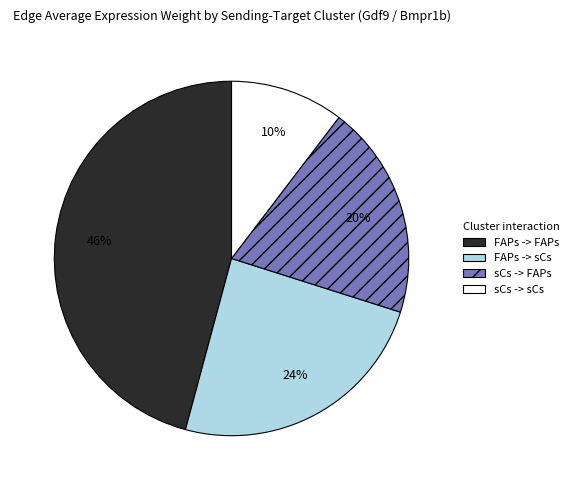

The FAPs -> sCs slice represents 13% of the pie. True or false?

False